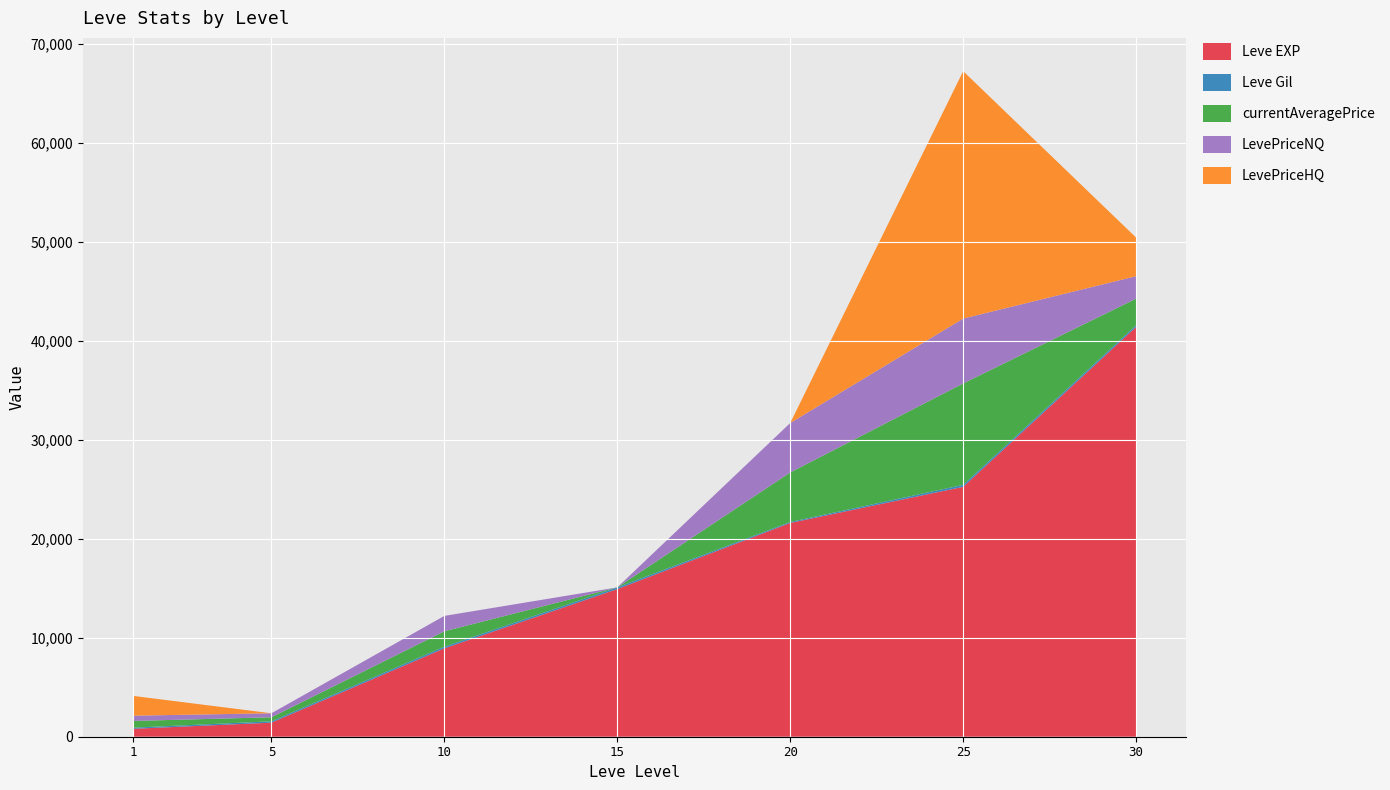

Reading left to right, what are all the values shown in this chart?

Leve EXP: 1=800.0	5=1420.0	10=8930.0	15=14920.0	20=21600.0	25=25250.0	30=41410.0
Leve Gil: 1=113.0	5=140.0	10=169.0	15=172.0	20=101.0	25=203.0	30=175.0
currentAveragePrice: 1=680.0	5=404.8	10=1554.7	15=0.0	20=5000.0	25=10244.1	30=2678.5
LevePriceNQ: 1=533.4	5=404.8	10=1554.7	15=0.0	20=5000.0	25=6555.2	30=2271.3
LevePriceHQ: 1=1999.0	5=0.0	10=0.0	15=0.0	20=0.0	25=24999.5	30=3900.0